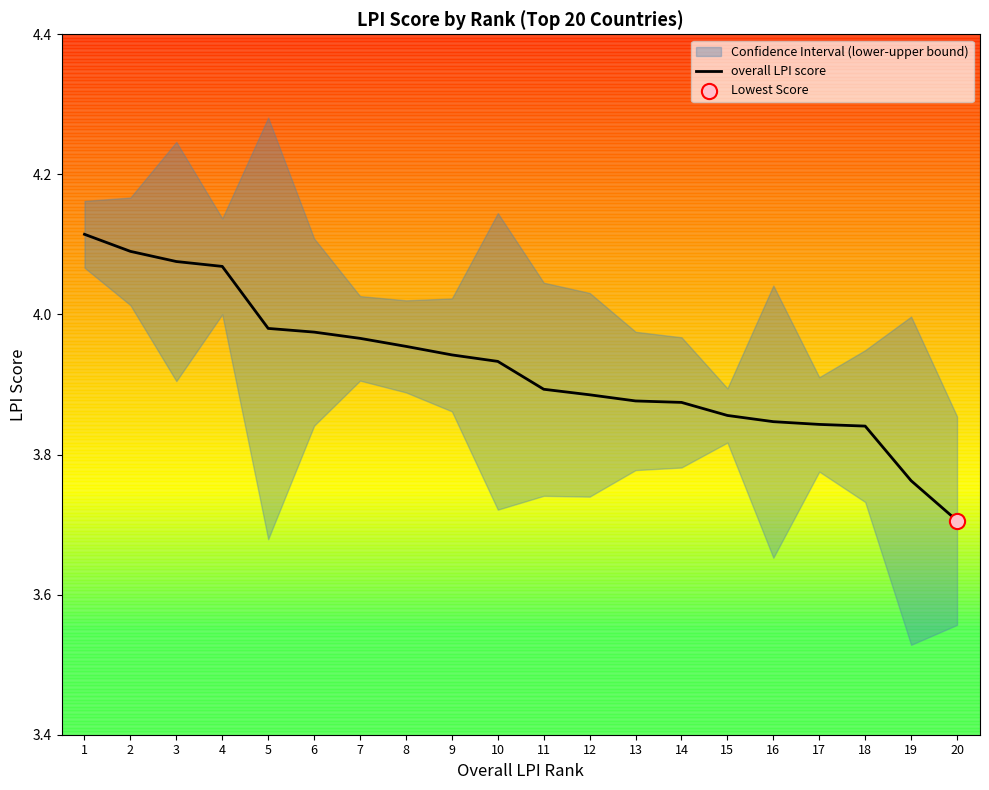

Approximately how many times larger is the value at 4 compared to 10?

1.0